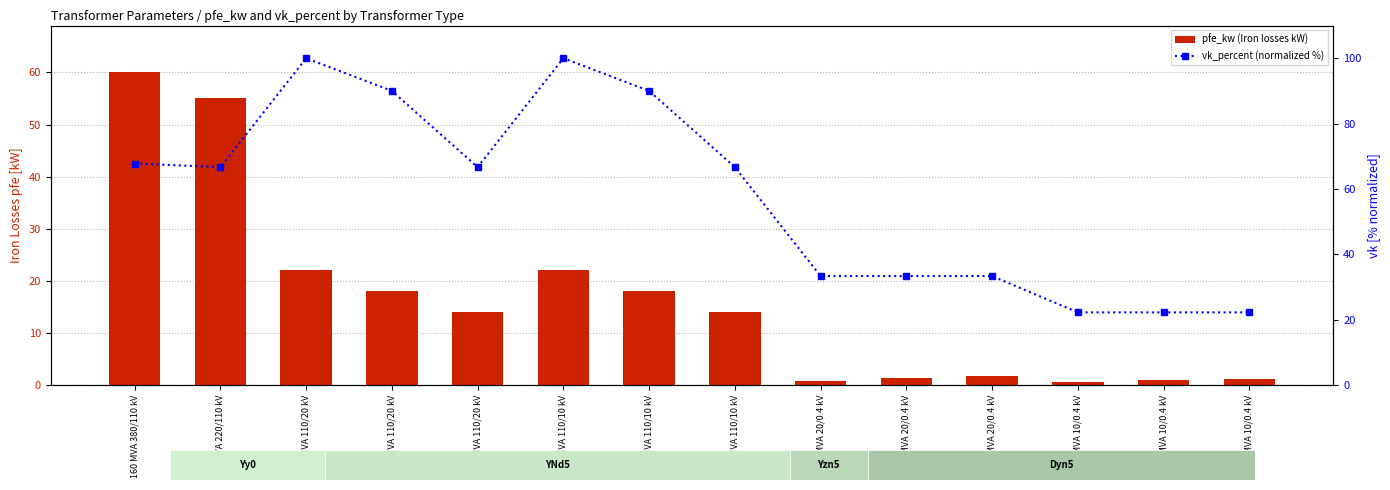

Reading left to right, list all the values displayed in this chart.

pfe_kw (Iron losses kW): 60.0	55.0	22.0	18.0	14.0	22.0	18.0	14.0	0.8	1.4	1.6	0.6	0.9	1.2
vk_percent (normalized %): 67.8	66.7	100.0	90.0	66.7	100.0	90.0	66.7	33.3	33.3	33.3	22.2	22.2	22.2